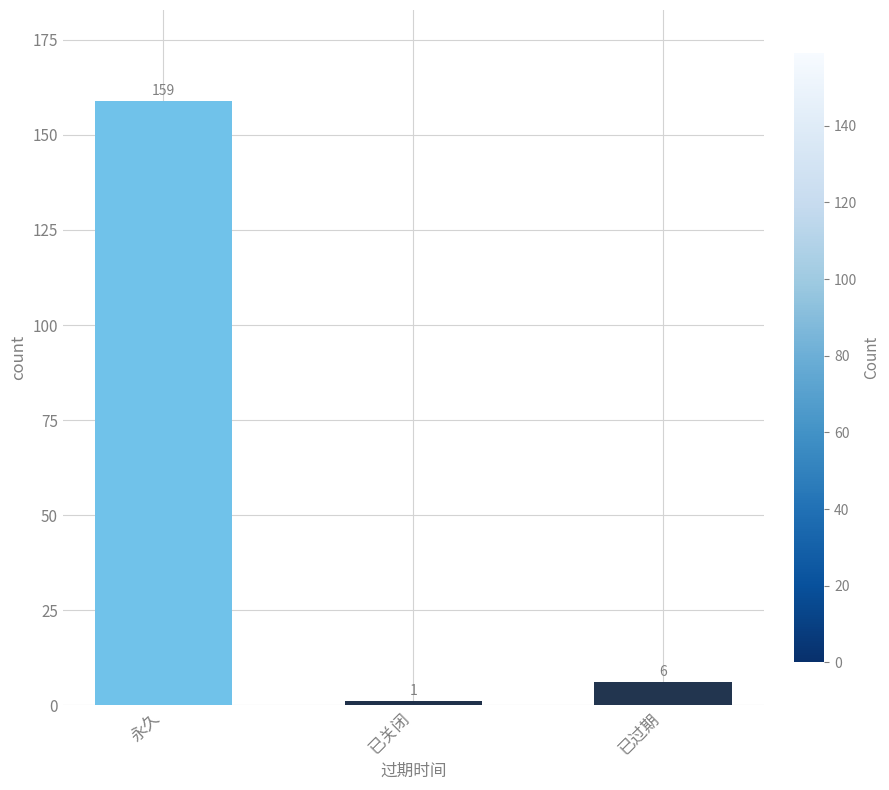

Rank the categories by value from highest to lowest.

永久, 已过期, 已关闭